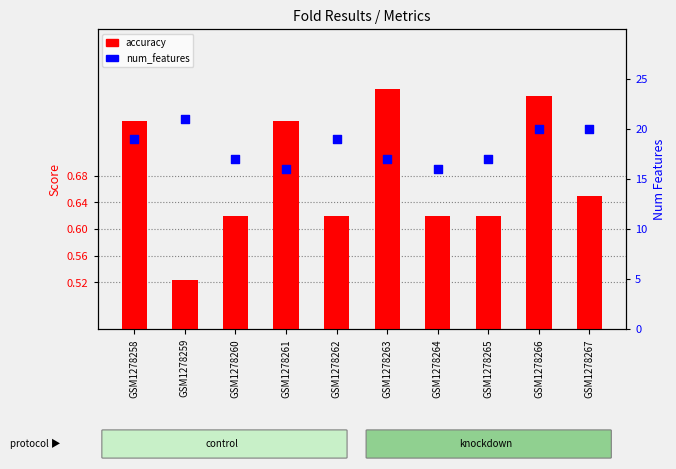

Which series has the widest spread of Y values?

num_features